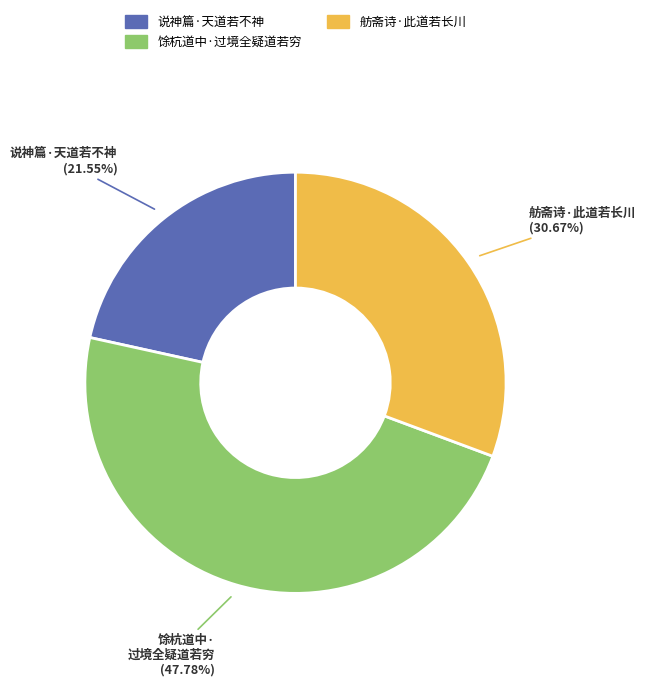

Which category has the smallest portion of the pie?

说神篇·天道若不神